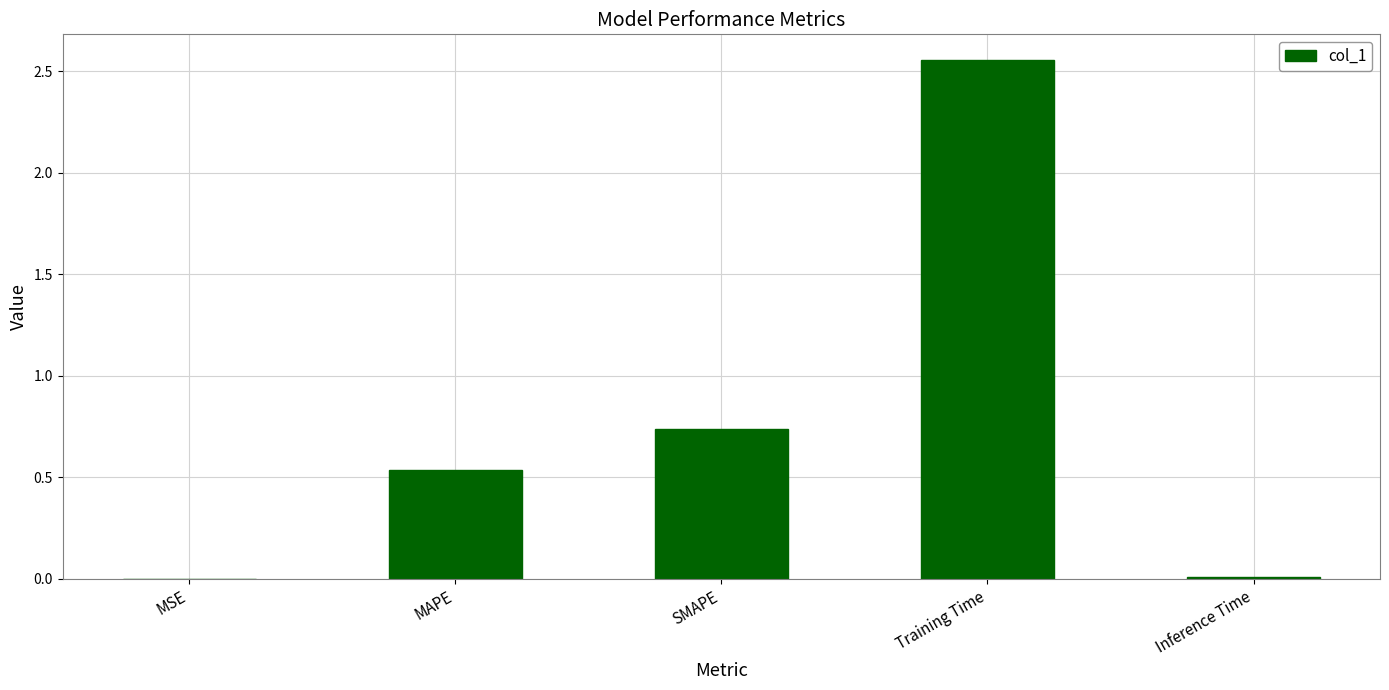

What is the difference between the values at Training Time and SMAPE?

1.8